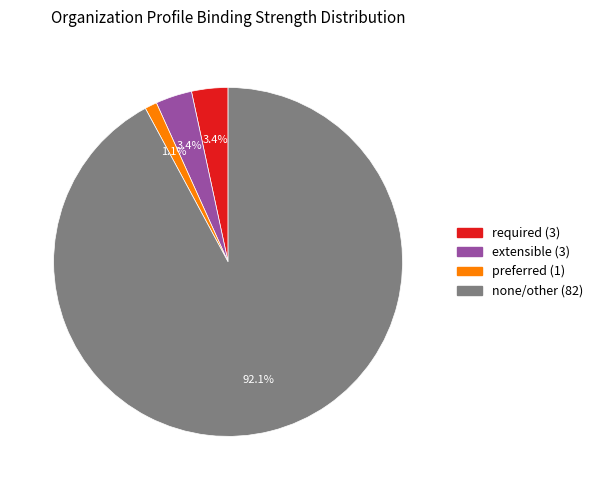

Is there a majority slice in this chart?

Yes